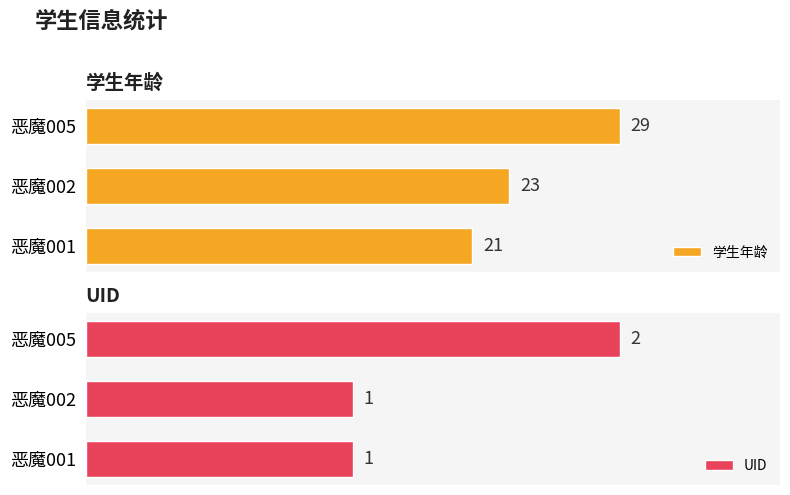

What is the difference between the maximum and minimum values in the UID series?

1